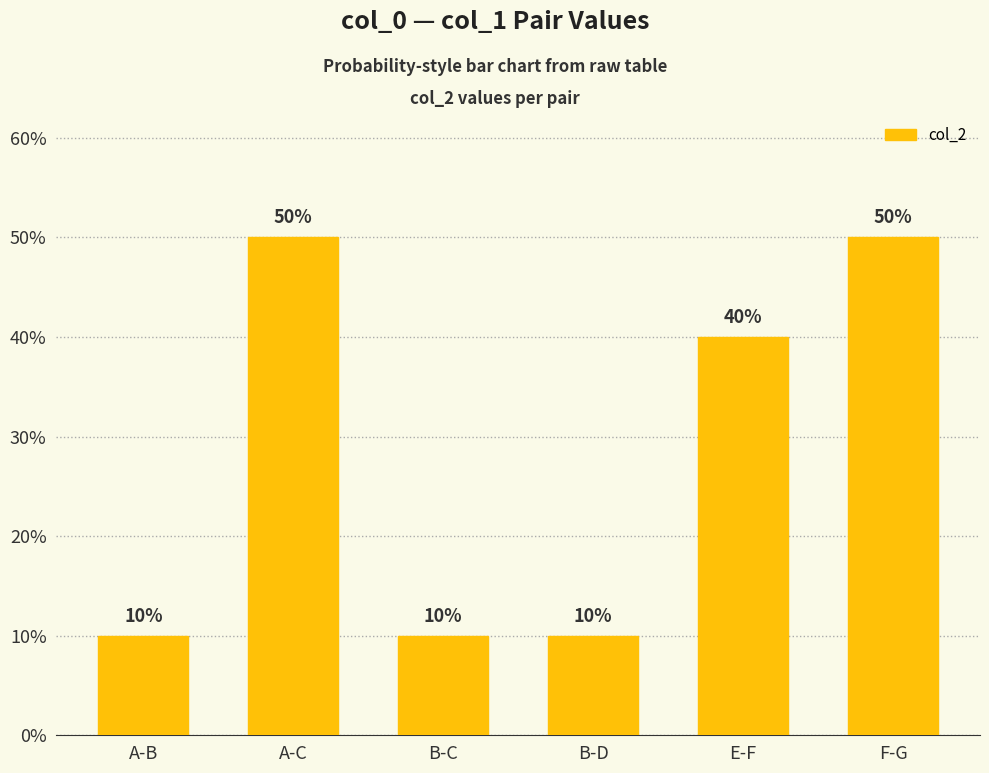

Does the chart contain stacked bars?

No